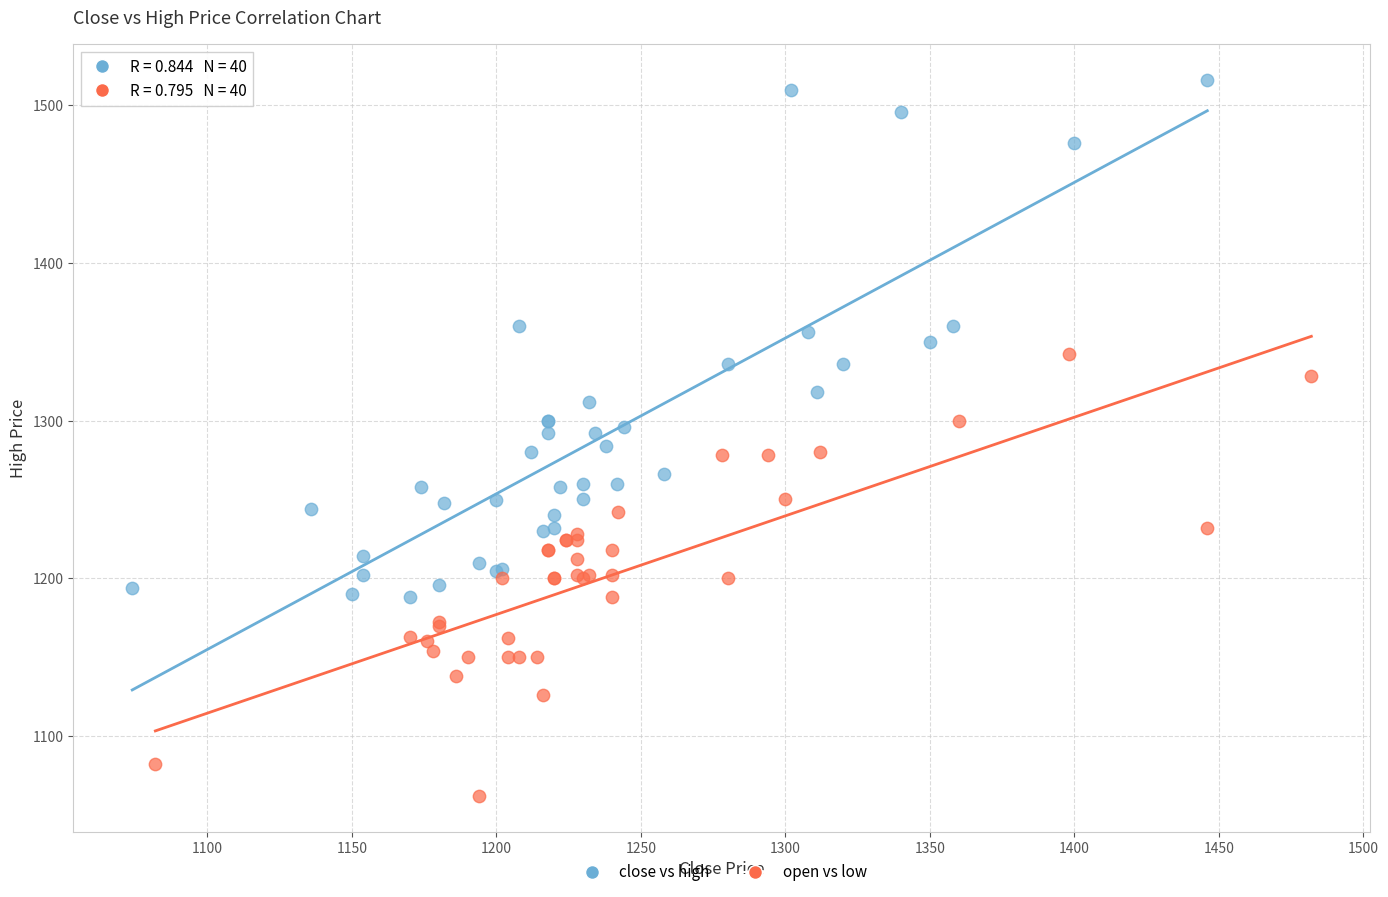

Which series reaches the maximum Y coordinate?

close vs high